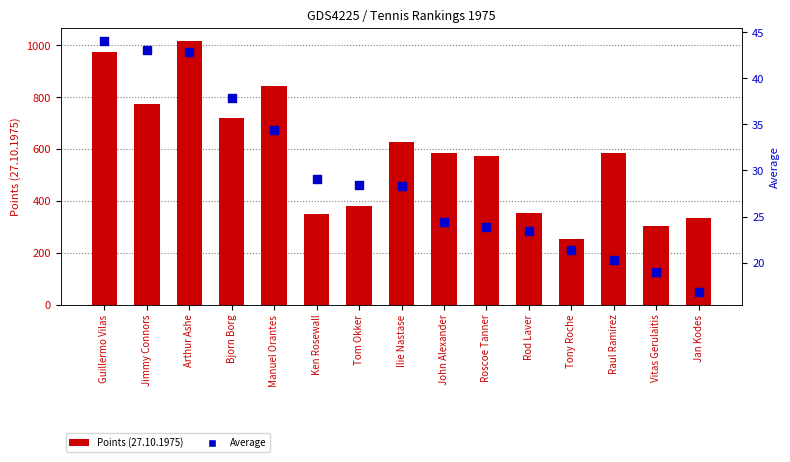

Which series has the largest Y range (max minus min)?

Points (27.10.1975)